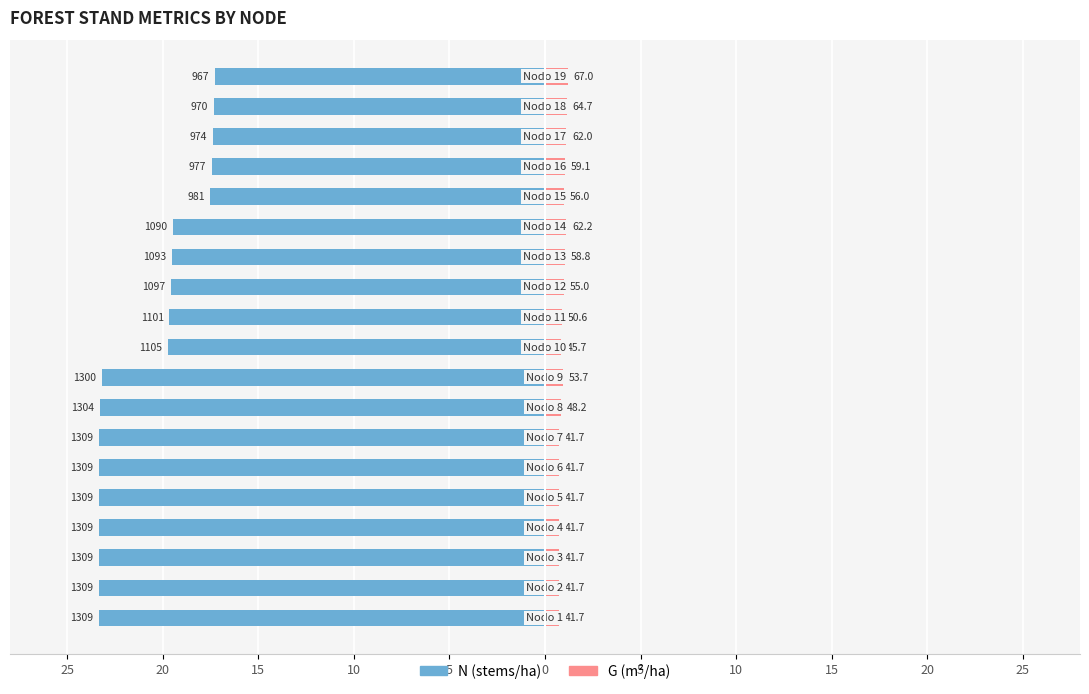

The value of G (m²/ha) at 15 is 0.4. True or false?

False